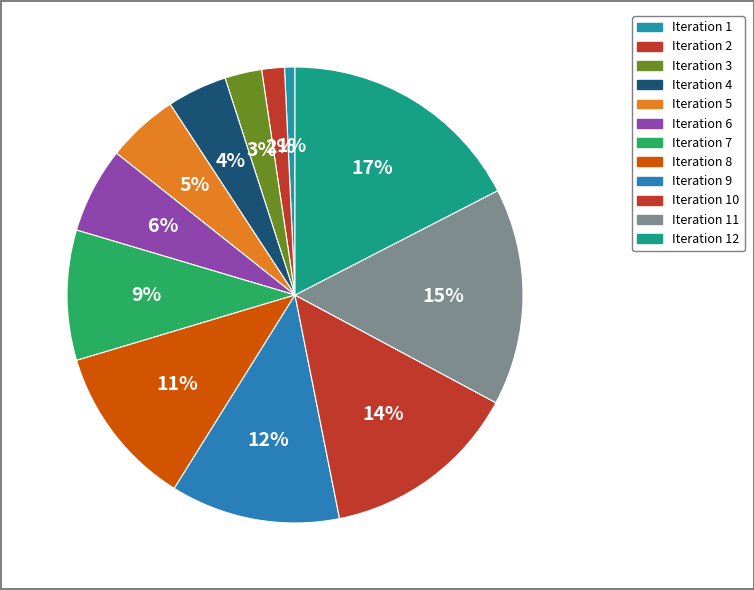

Count the number of slices in the pie.

12